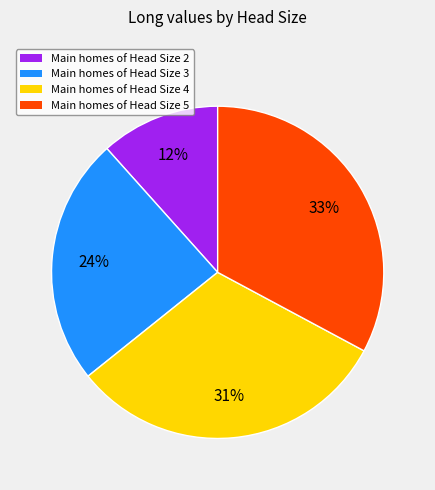

Is there any slice that represents more than half of the pie?

No